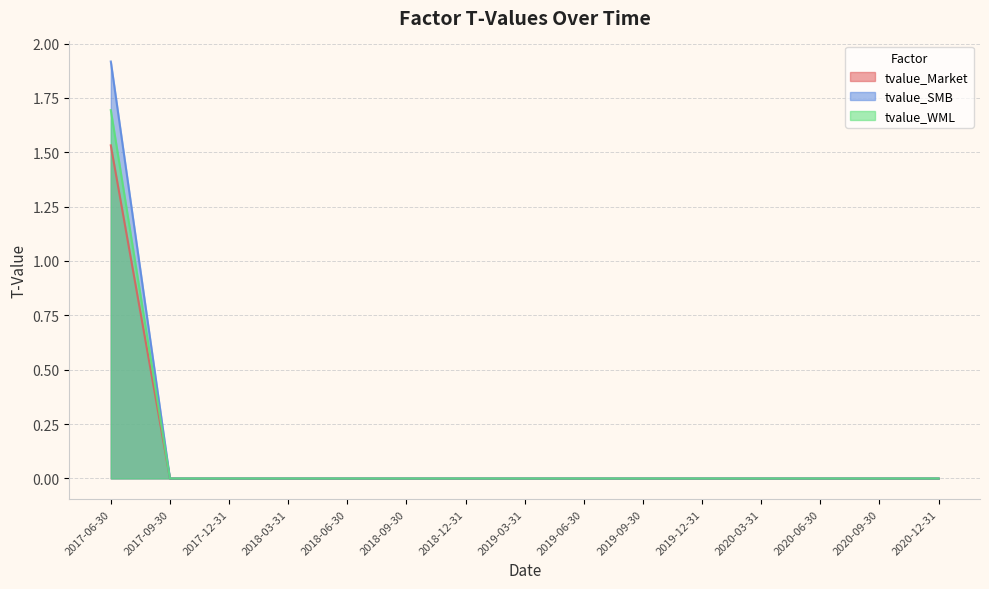

At 2018-12-31, list the series in order from smallest to largest.

tvalue_Market, tvalue_SMB, tvalue_WML